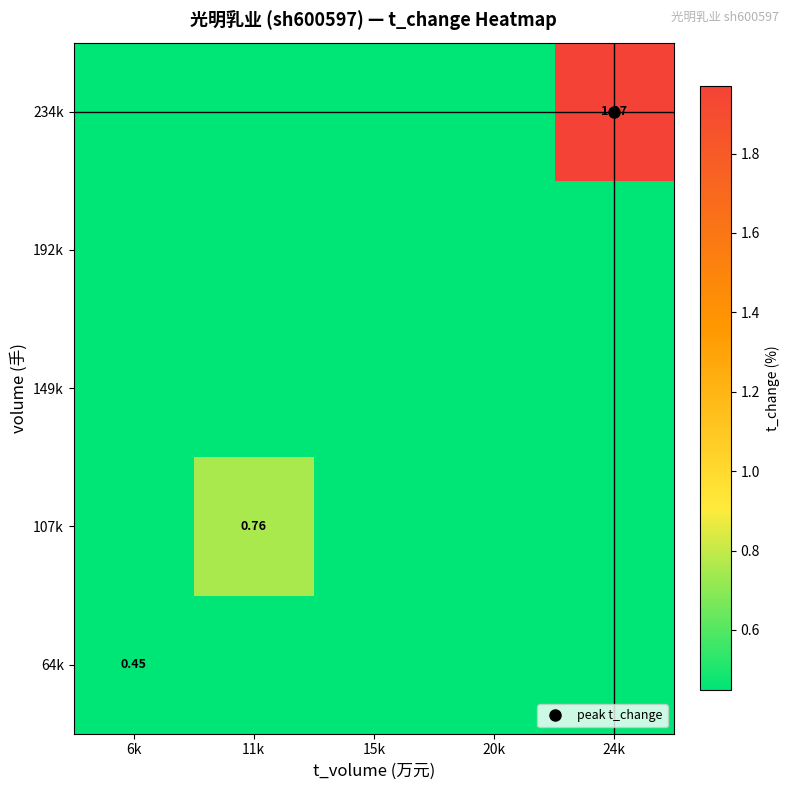

At which label does 64k reach its peak?

6k